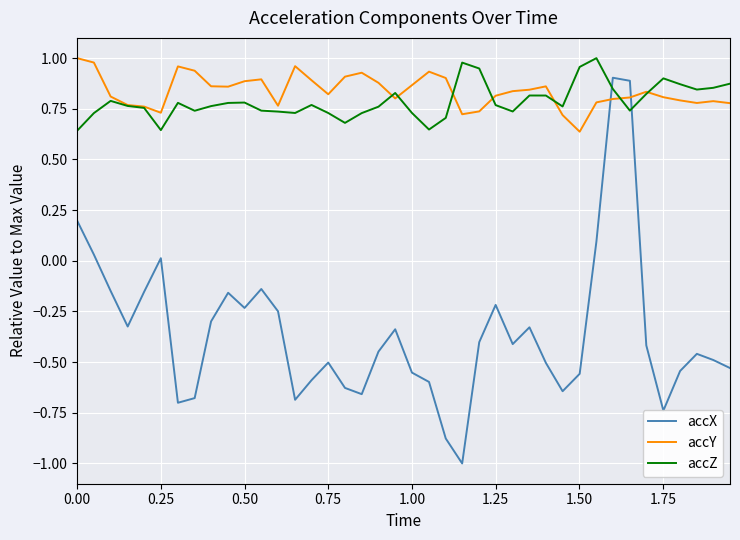

What is the smallest value displayed?

-1.0